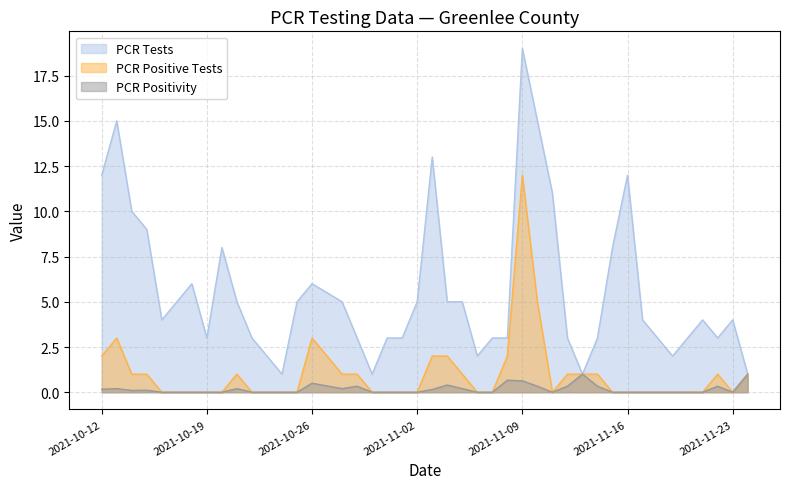

In PCR Positive Tests, how many points are lower than both neighbors (excluding endpoints)?

2